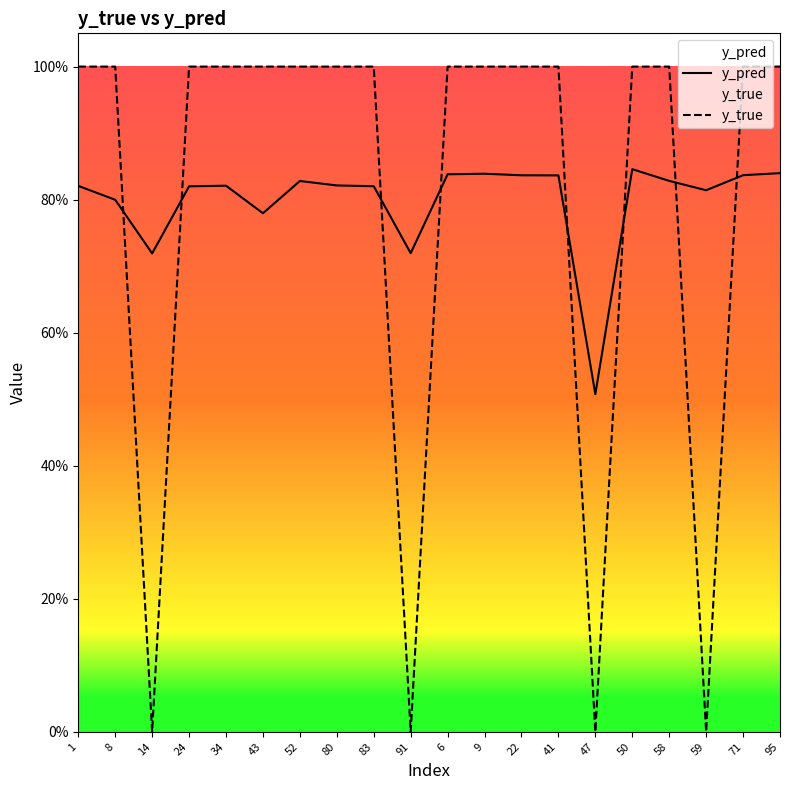

In y_pred, how many points are higher than both neighbors (excluding endpoints)?

4